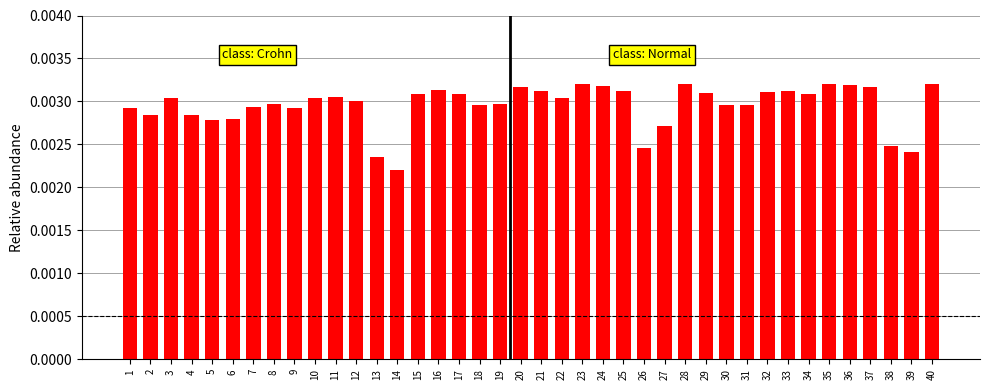

At which label is the value closest to 0?

14